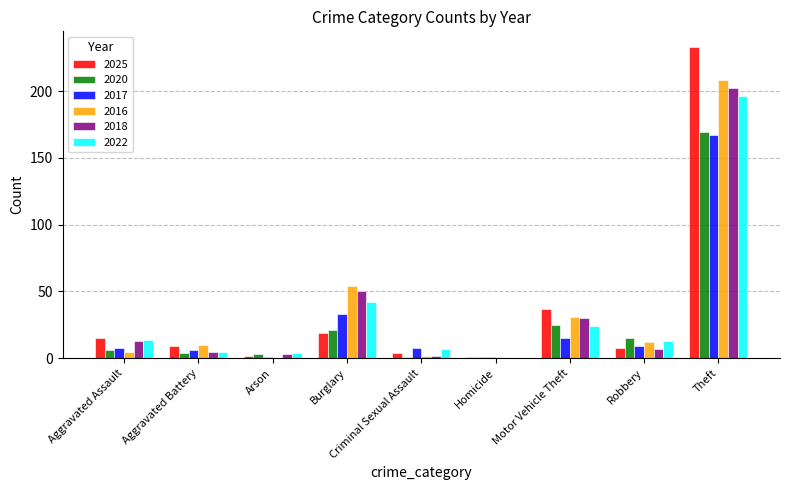

Is the value of 2018 at Theft greater than the value of 2017 at Robbery?

Yes